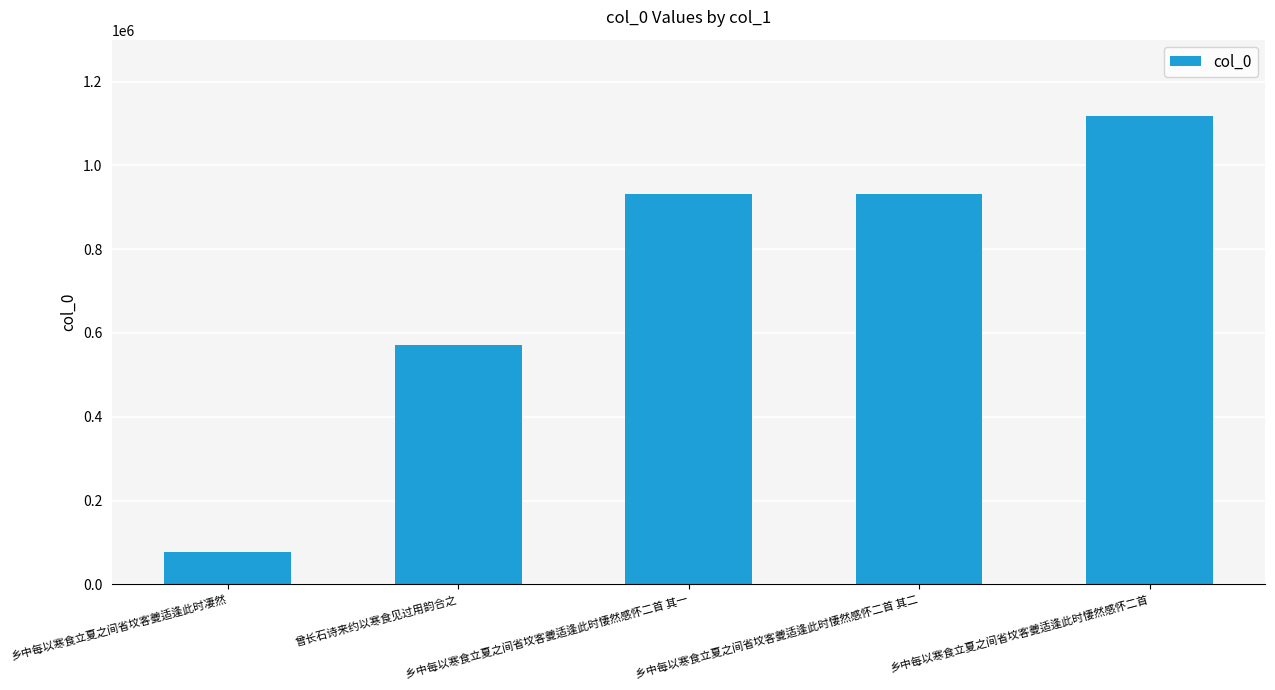

How many data points does each series have?

5